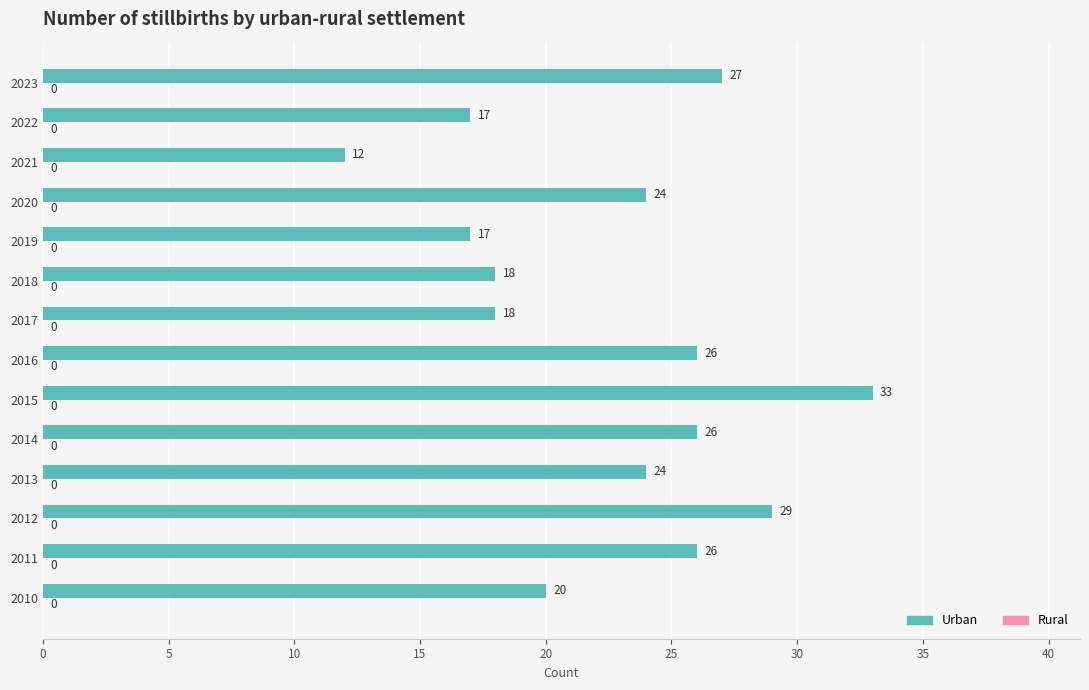

Which category has the lowest value across all series?

2021